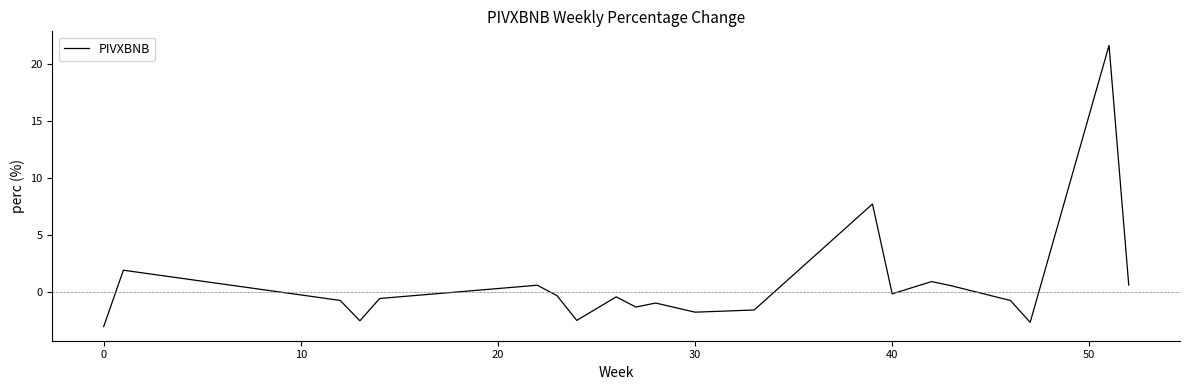

What is the greatest value displayed?

21.6